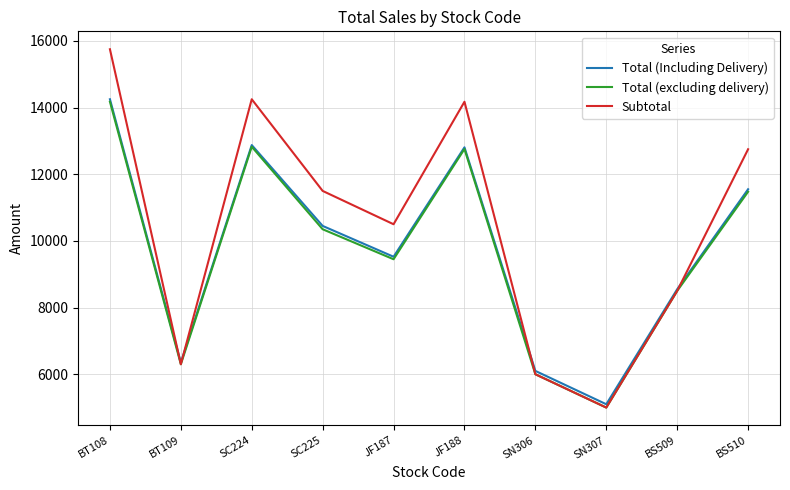

Is it true that Subtotal equals 15750.0 at BT108?

True